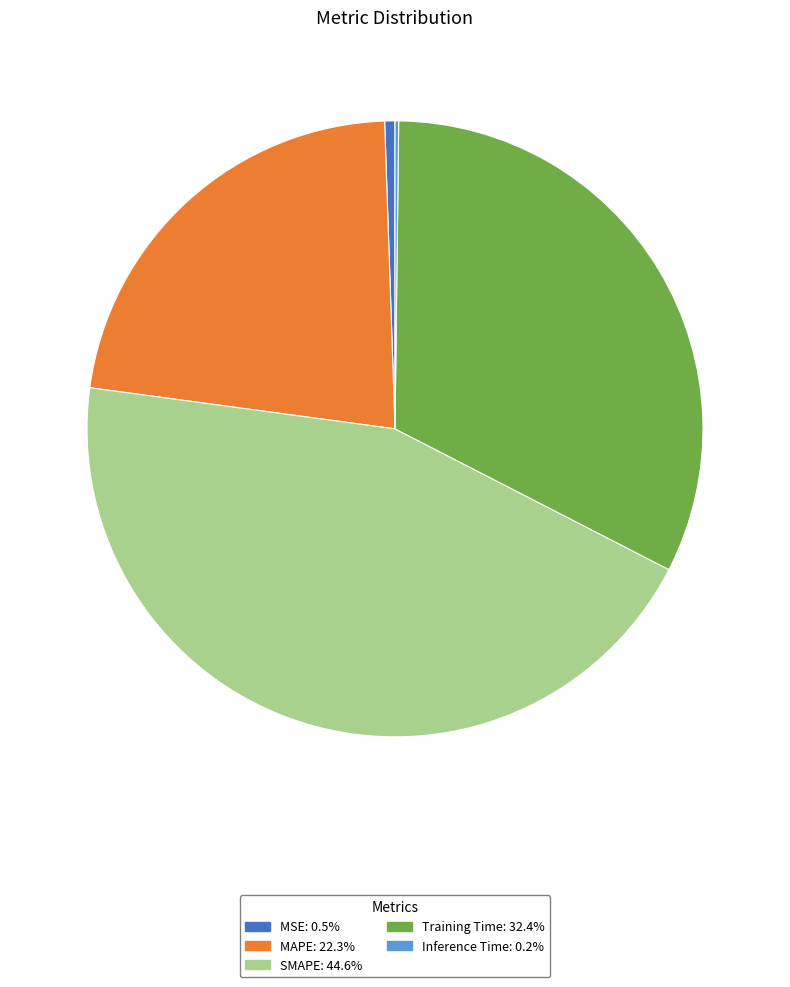

Is the sum of Training Time and MSE greater than half?

No